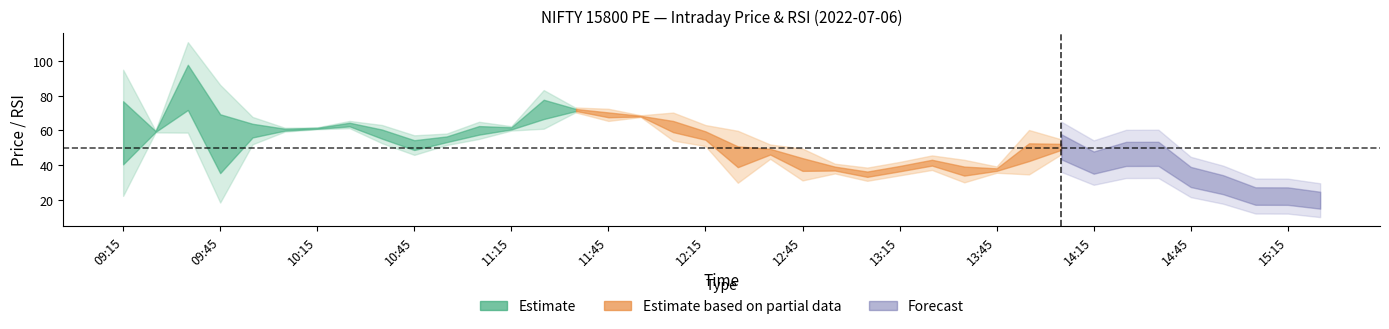

Does the chart display data point markers on the line(s)?

No